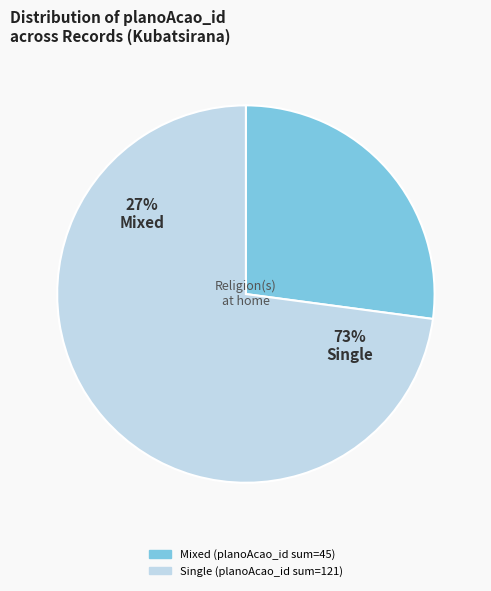

Is Row 5 the majority of the pie?

No